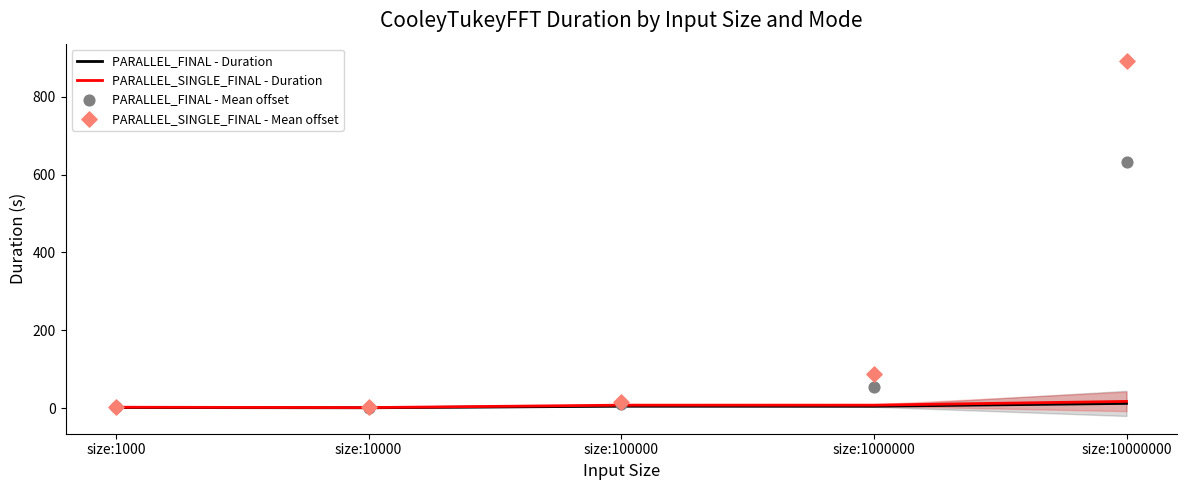

Which series has the largest total across all categories?

PARALLEL_SINGLE_FINAL - Mean offset